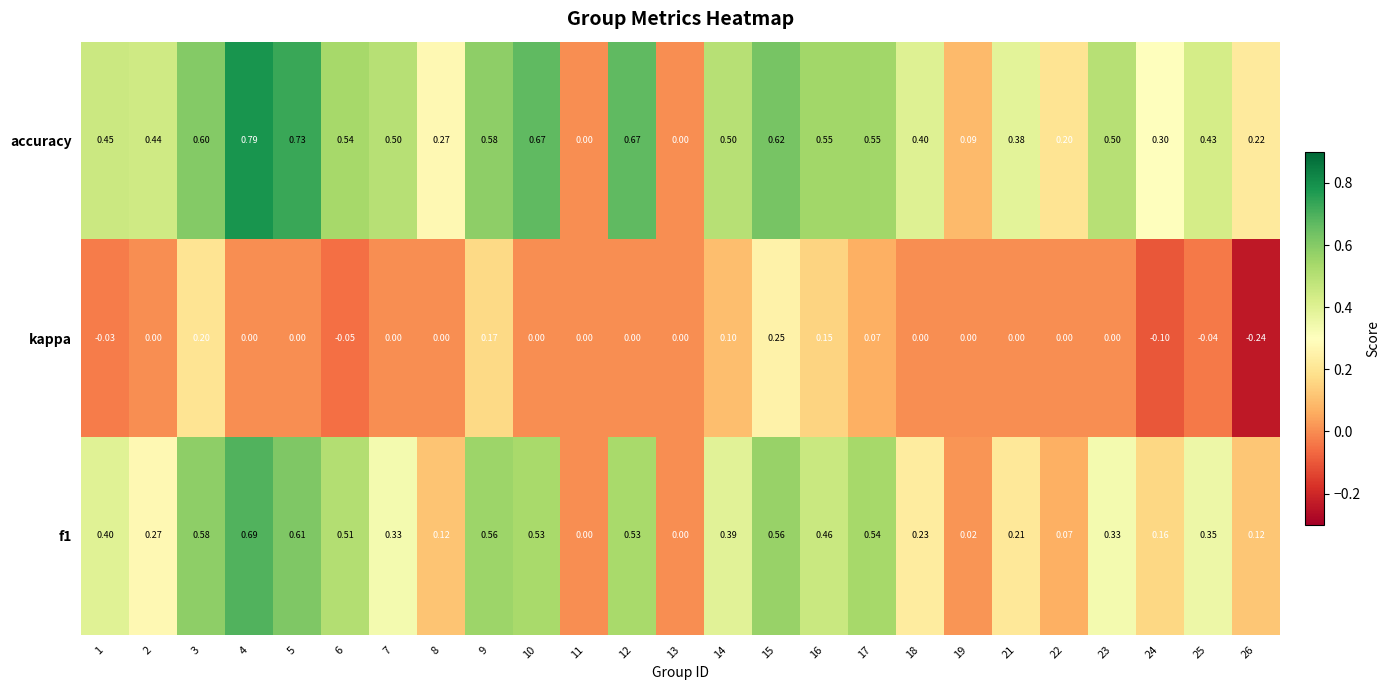

Count the number of categories in the chart.

25